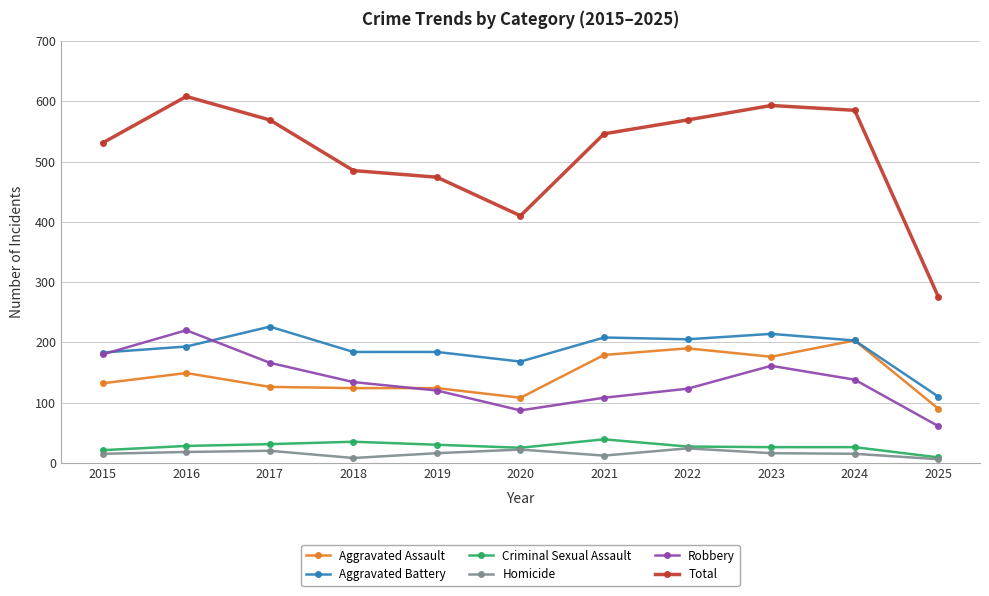

What is the spread (max minus min) of values at 2024?

570